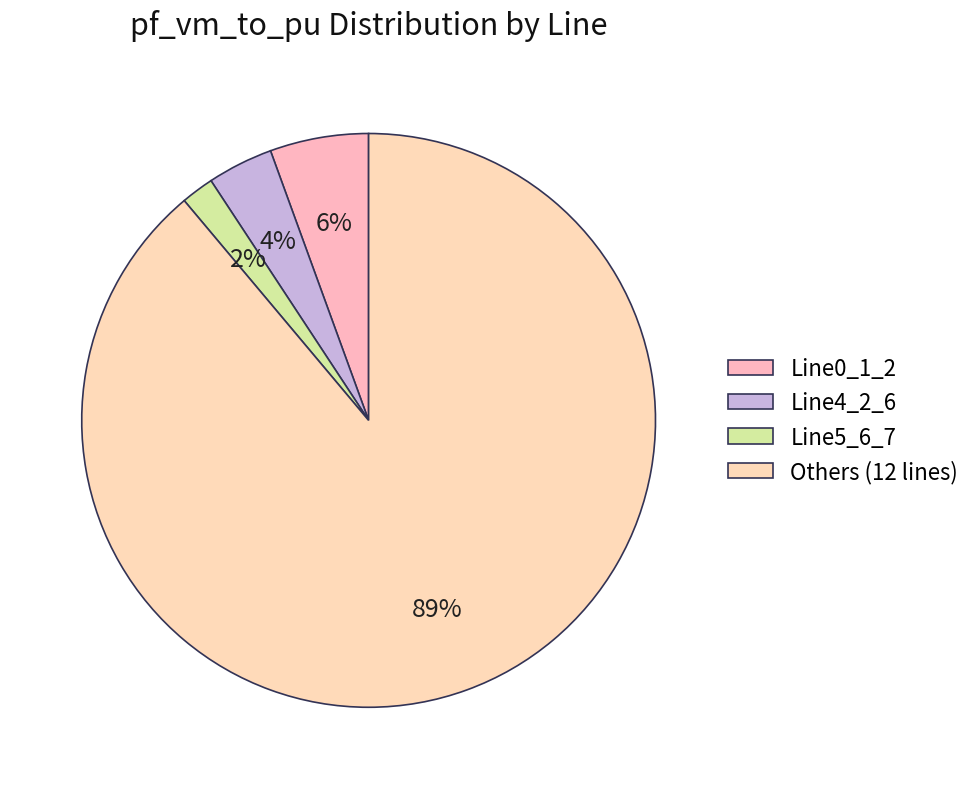

How many segments does this pie chart have?

4